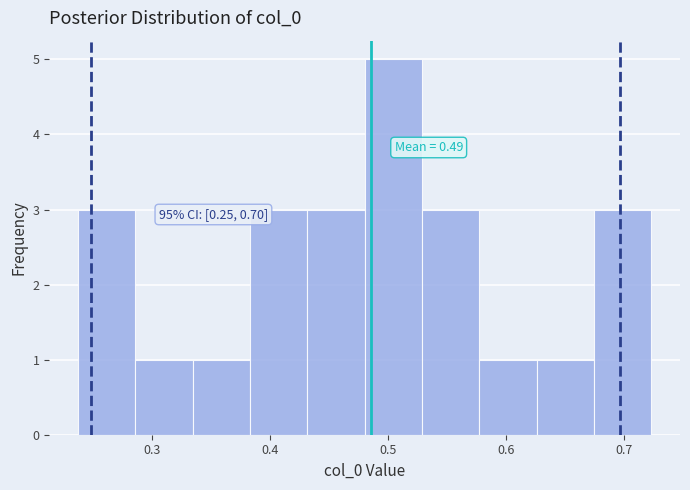

Which range on the x-axis has the tallest bar?

0.48 to 0.53